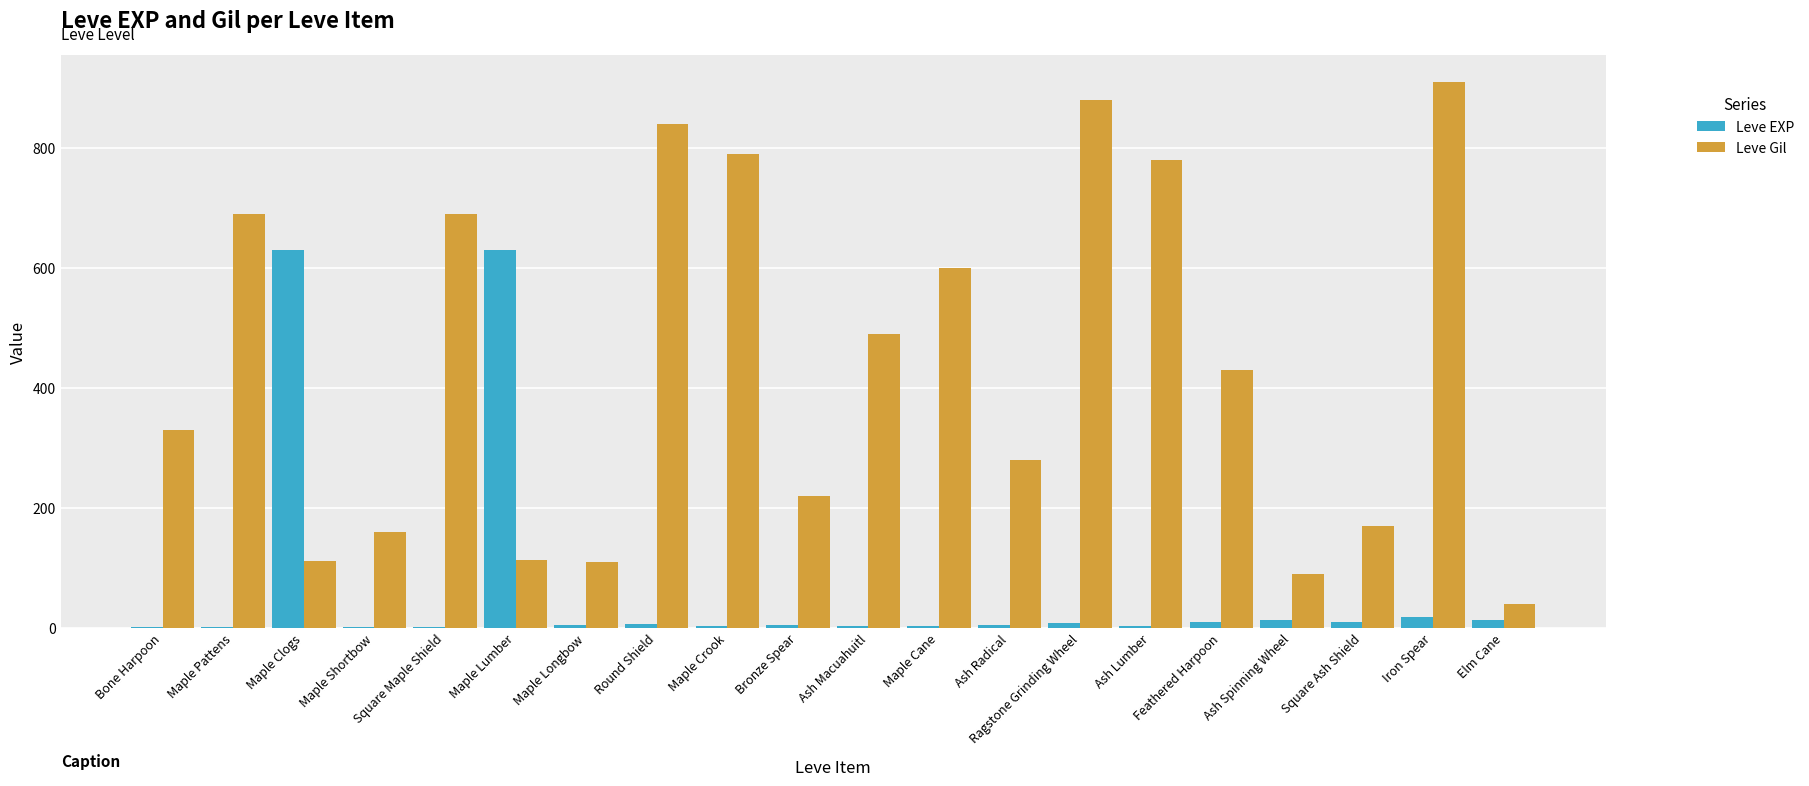

Which series changed the most between Round Shield and Bronze Spear?

Leve Gil